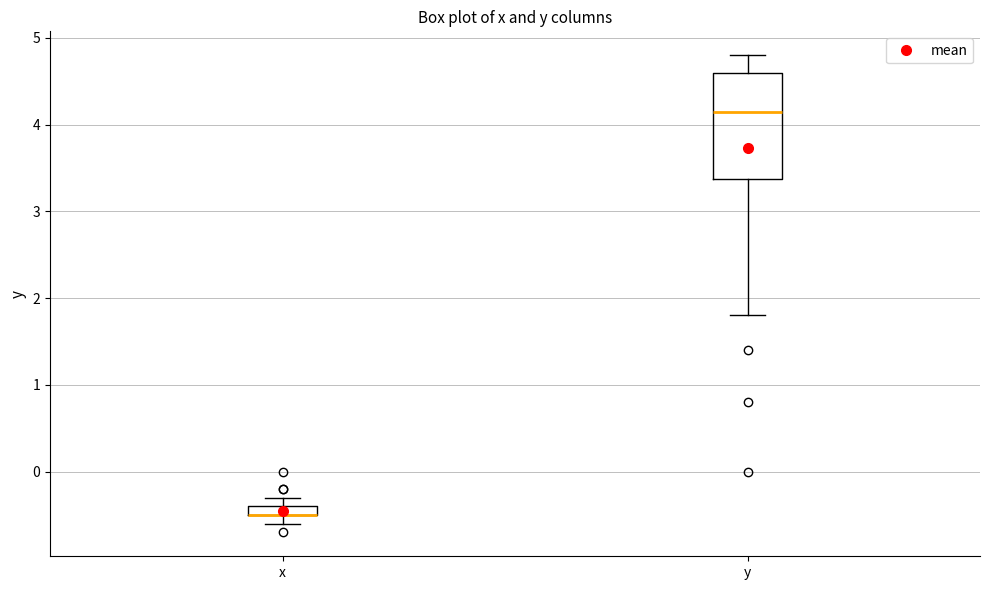

Which box is the tallest, from its lower edge to its upper edge?

y